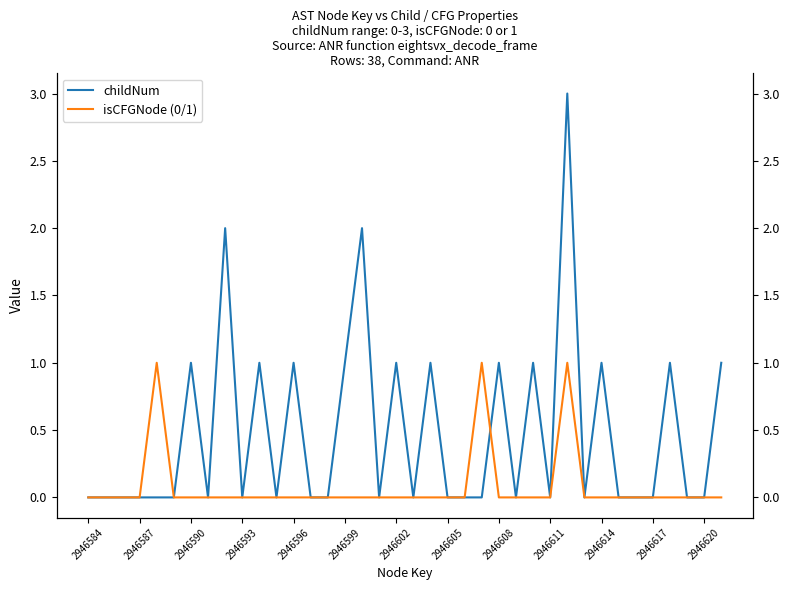

How many data points in childNum are above 0?

14